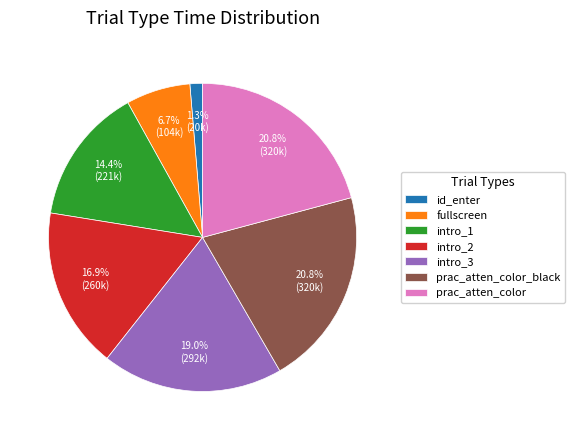

How many segments does this pie chart have?

7